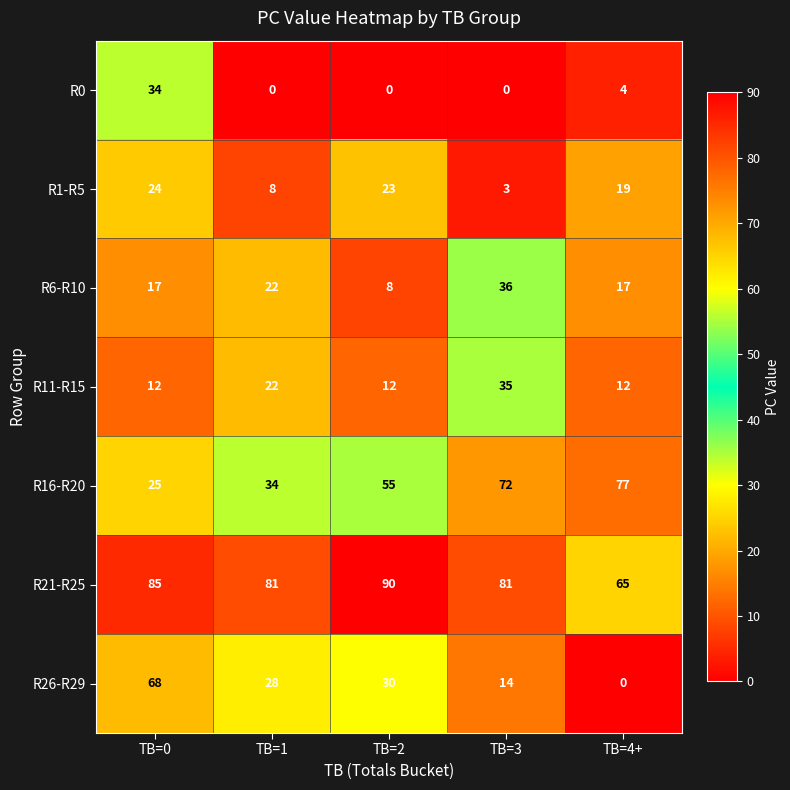

Which series has the widest spread of values?

R26-R29